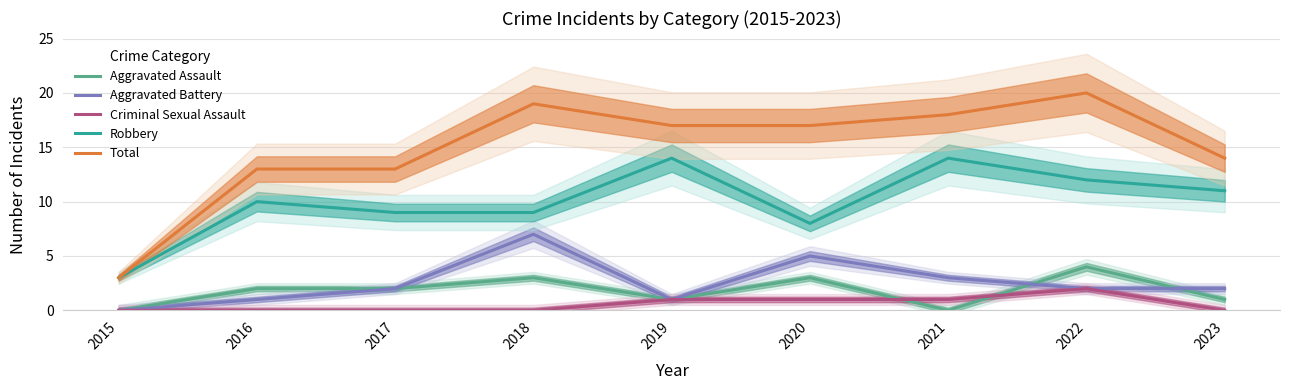

At 2022, list the series in order from largest to smallest.

Total, Robbery, Aggravated Assault, Aggravated Battery, Criminal Sexual Assault